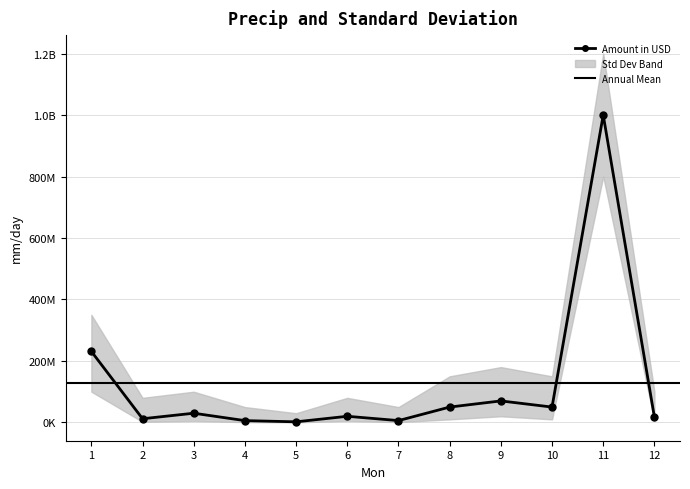

What is the minimum value shown in the chart?

500000